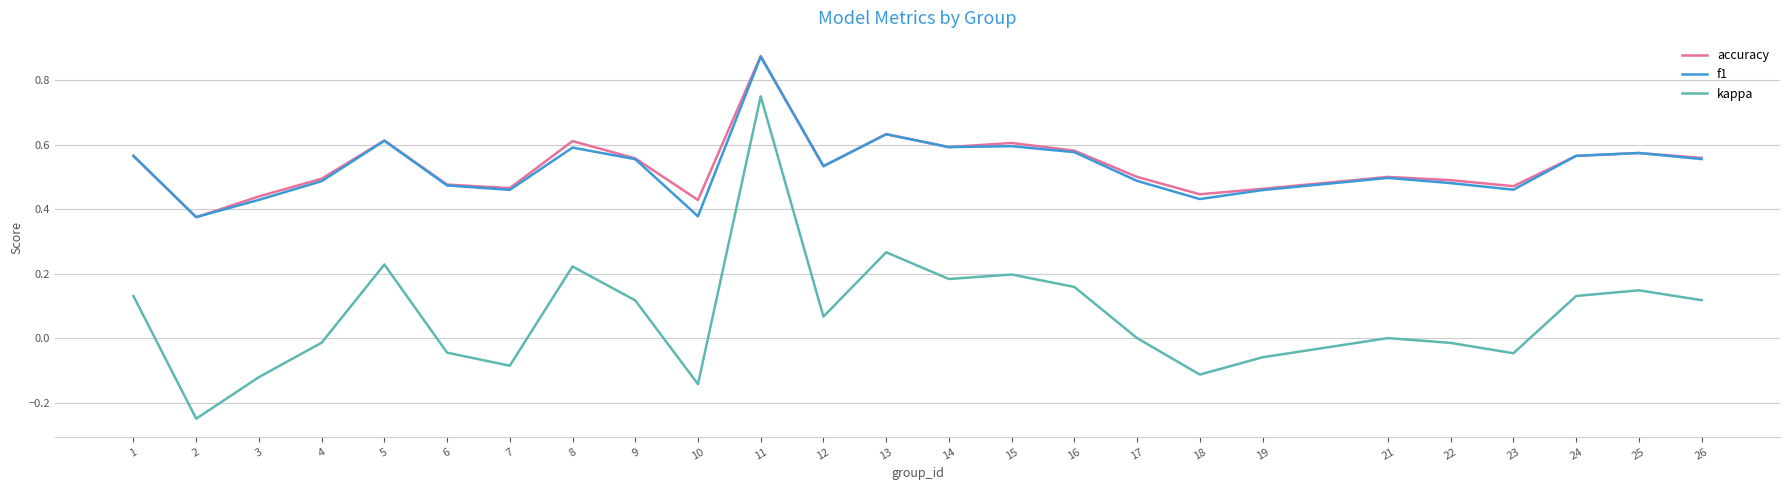

Is the value of kappa at 10 greater than the value of f1 at 14?

No